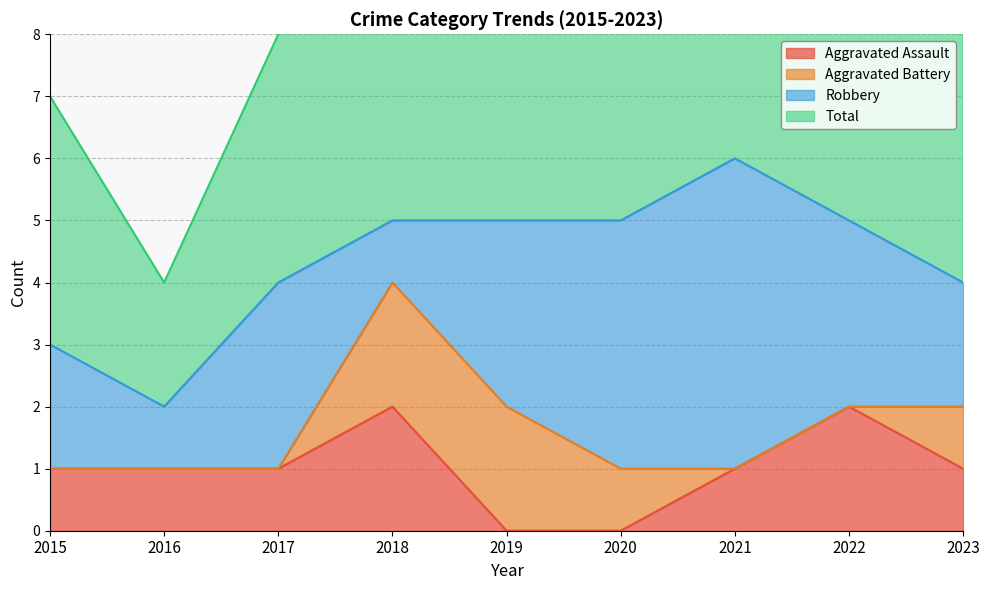

True or false: Aggravated Assault and Total intersect in this chart.

False